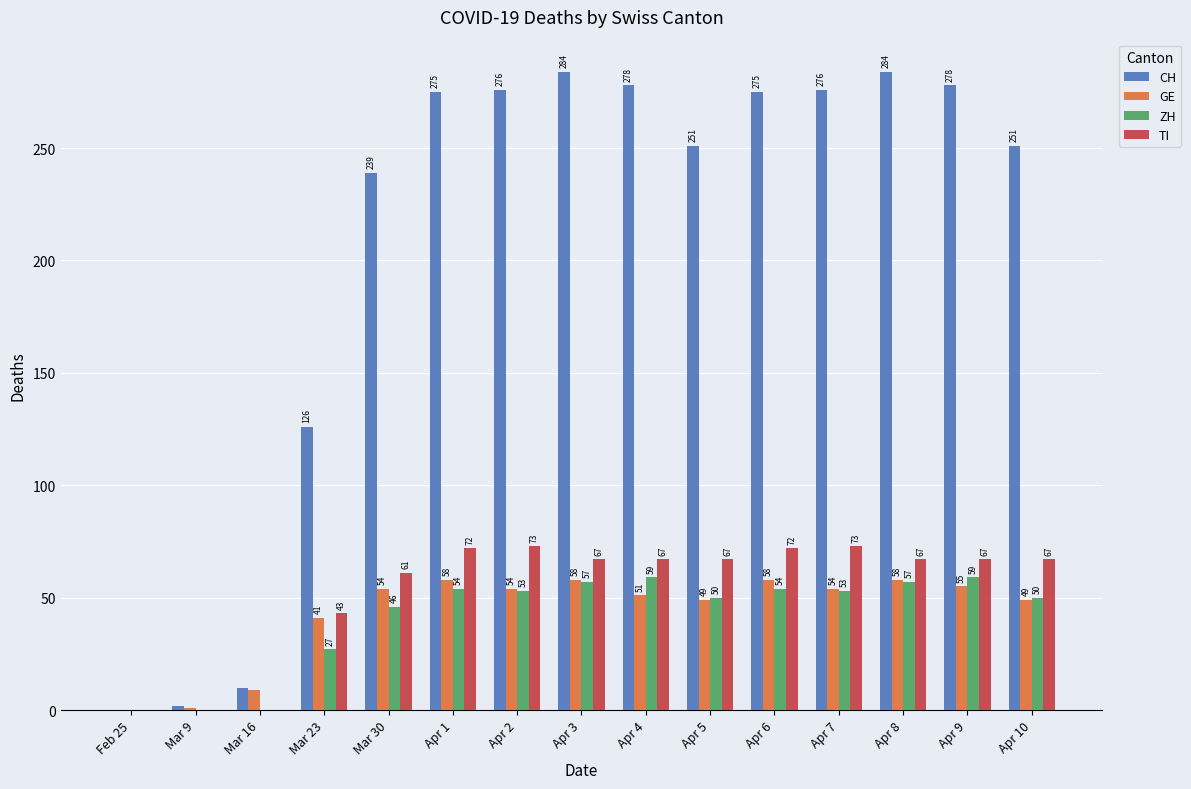

What is the sum of the ZH values at Mar 9 and Mar 23?

27